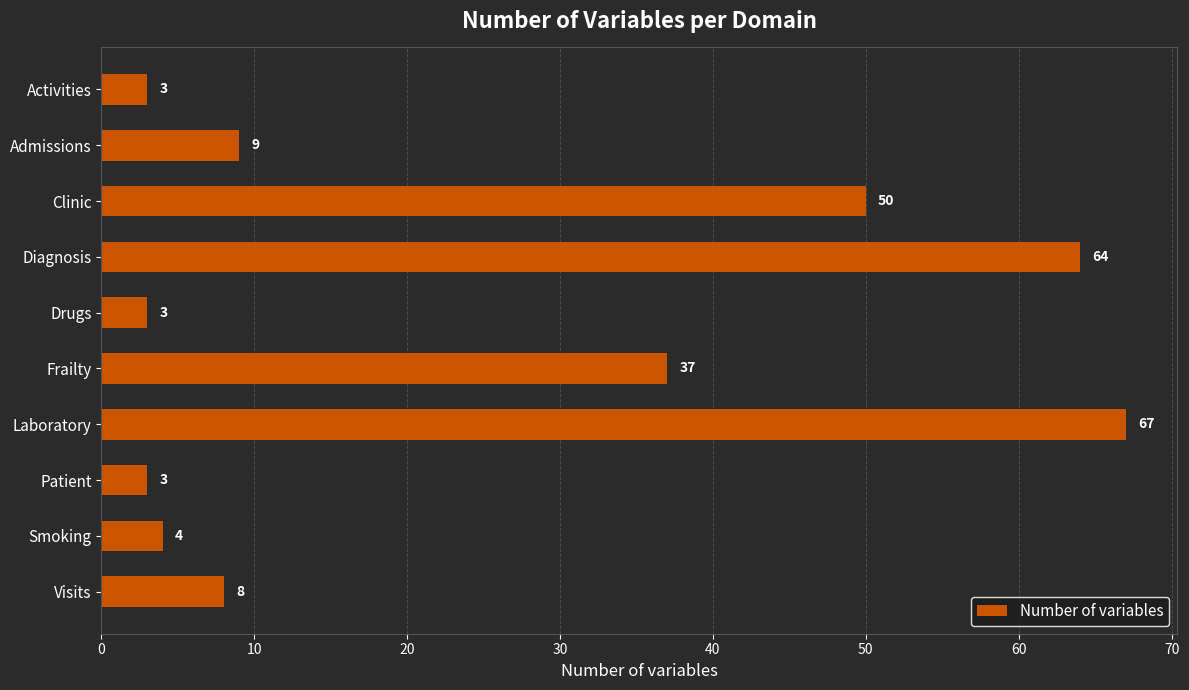

The chart shows a value of 67 at Laboratory. True or false?

True